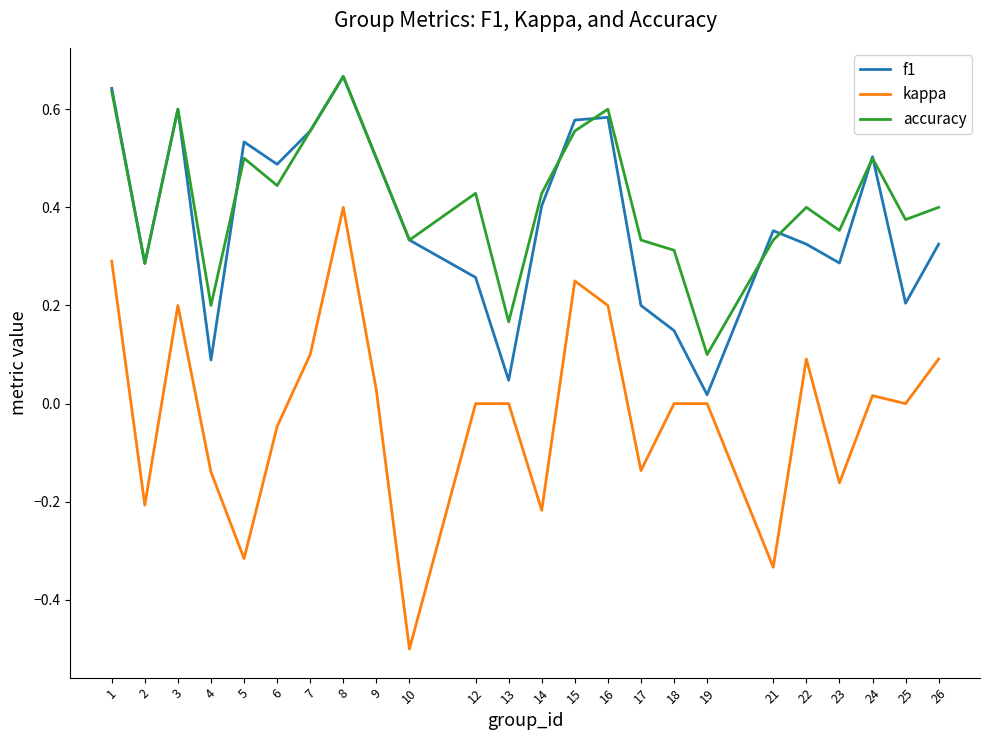

At which label does kappa first exceed 0?

1